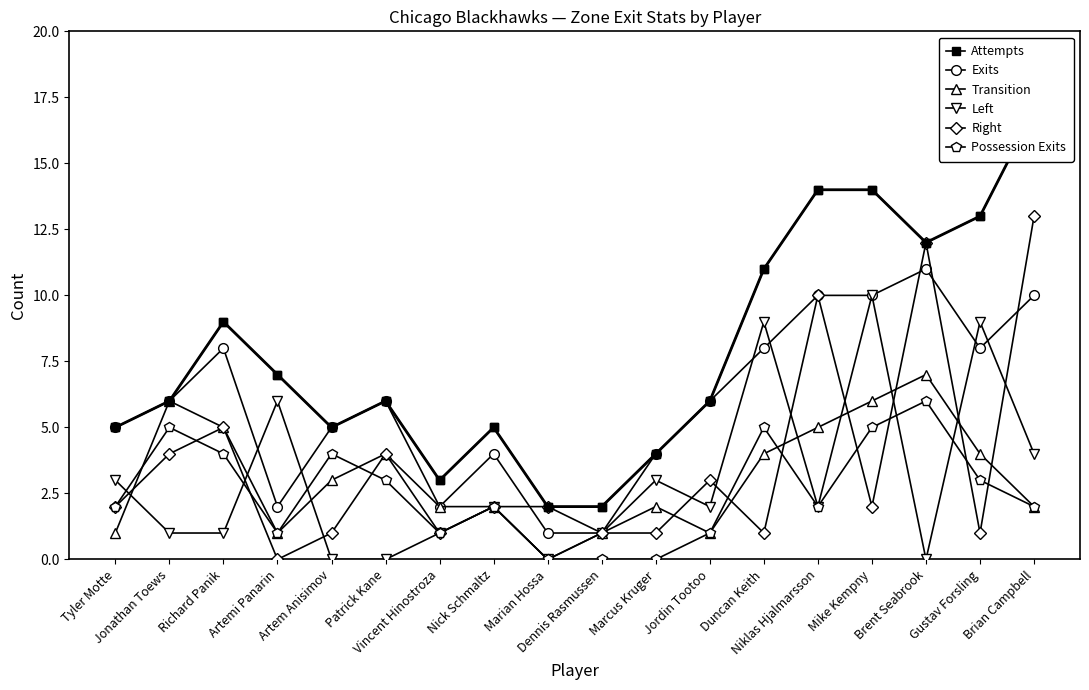

In Right, how many points are lower than both neighbors (excluding endpoints)?

5